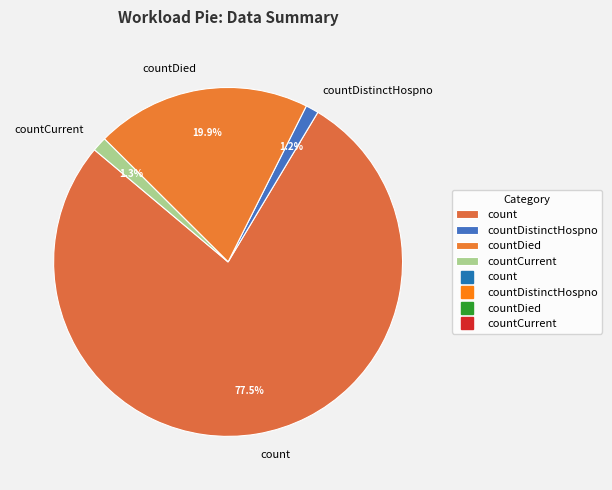

Which slice is the largest?

count